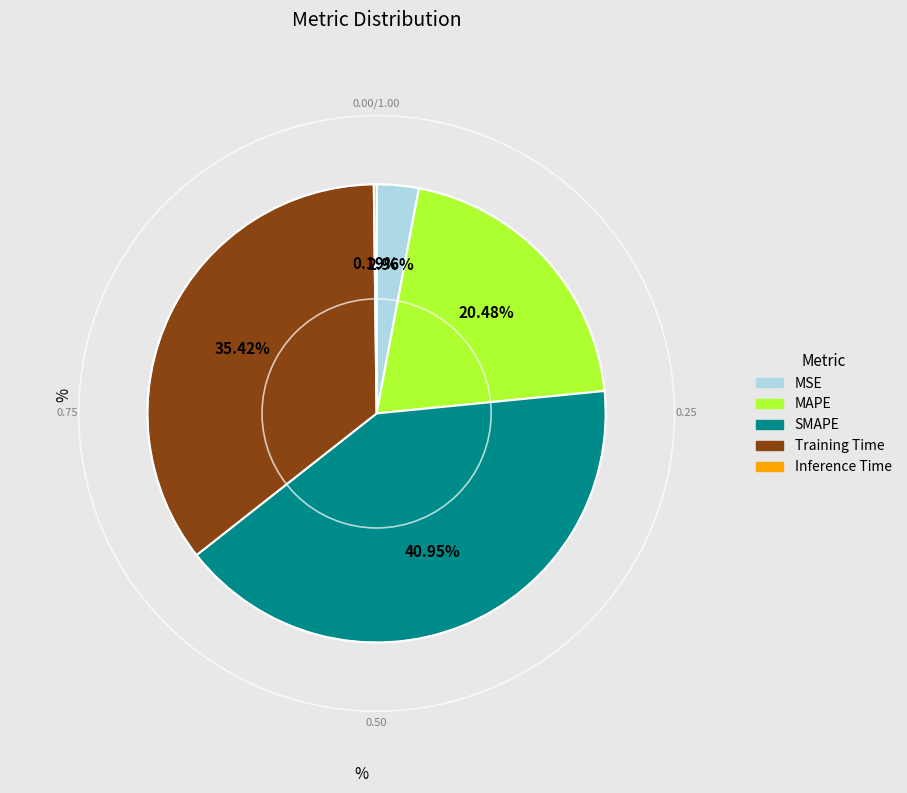

To the nearest percent, what portion does SMAPE represent?

41%